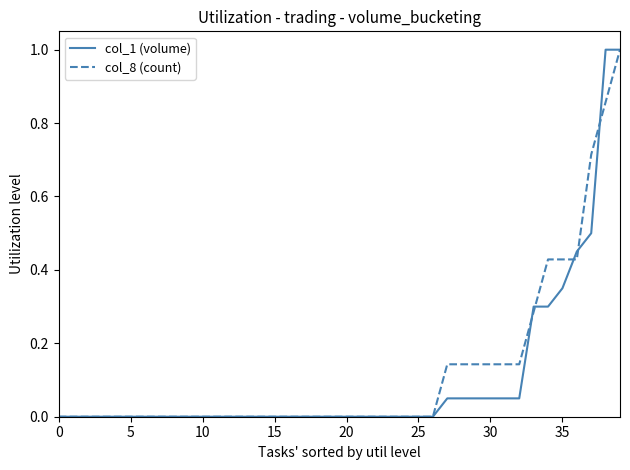

Which series has the largest total across all categories?

col_8 (count)